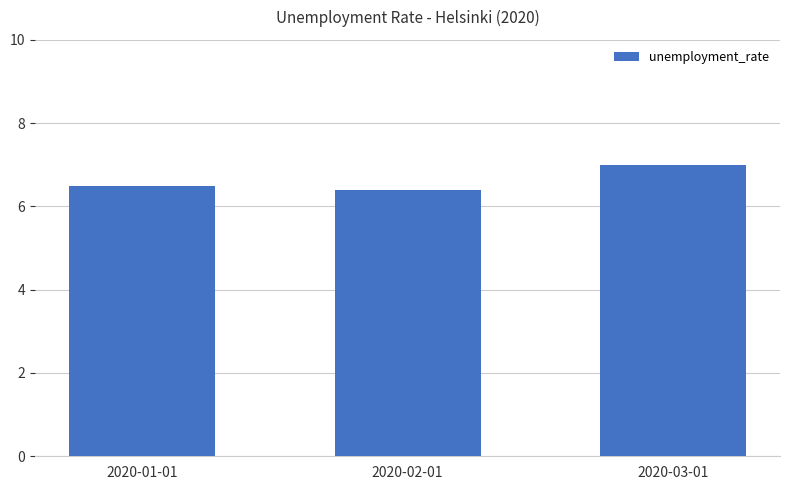

What position from the left is 2020-02-01?

2